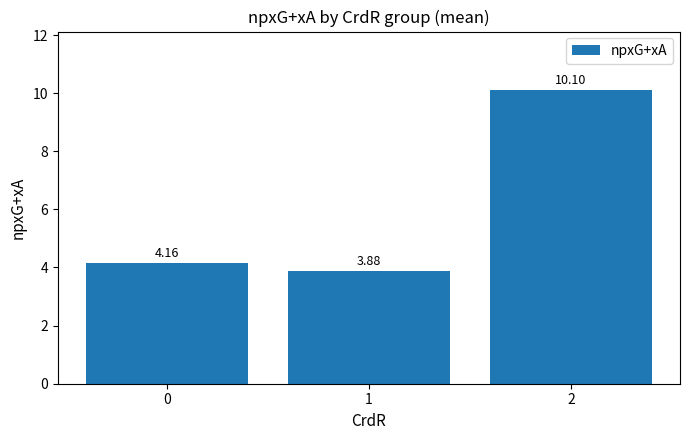

What is the ratio of the value at 1 to the value at 0?

0.9